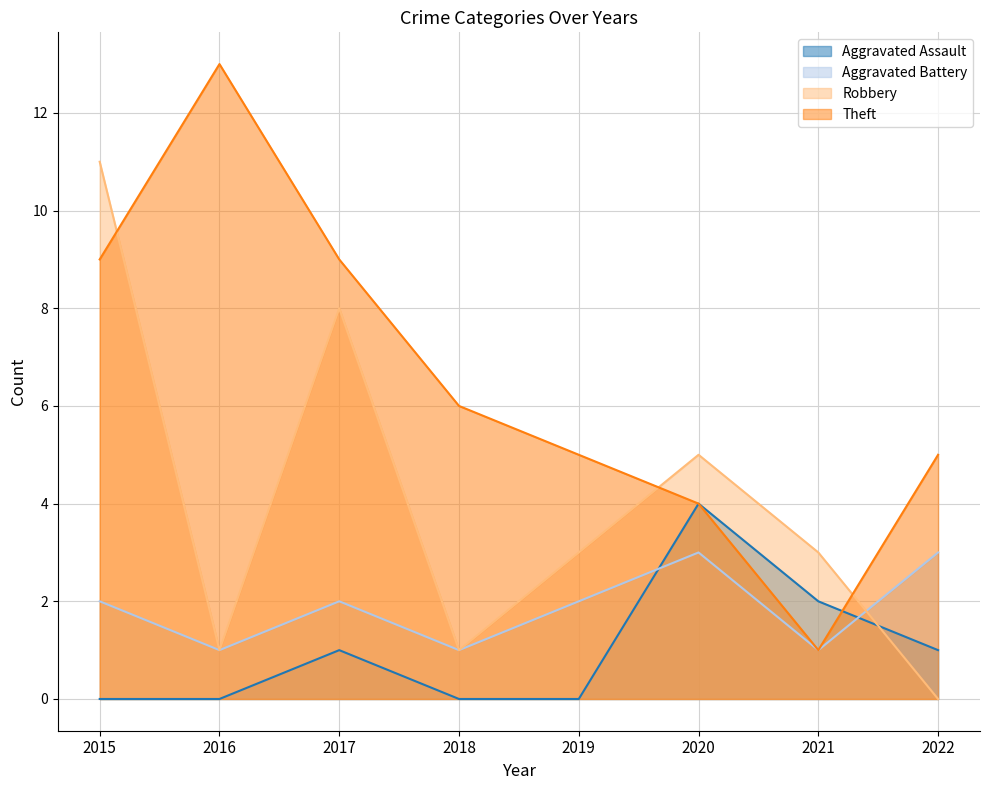

How many values in Aggravated Assault are above zero?

4